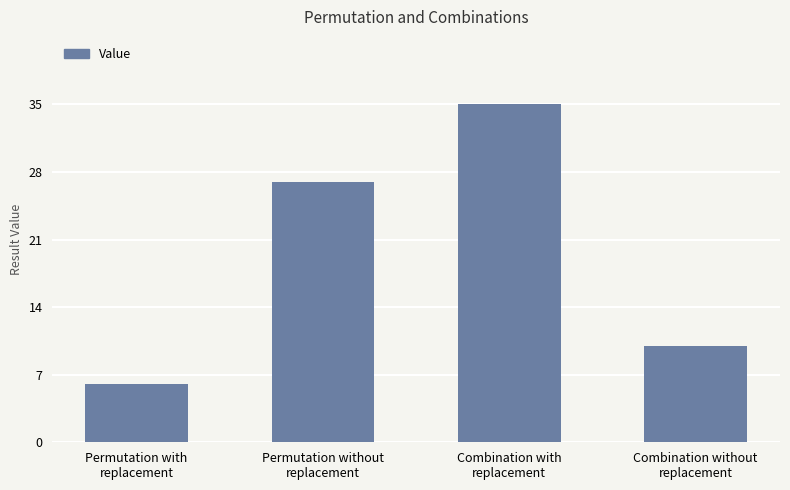

What is the smallest value displayed?

6